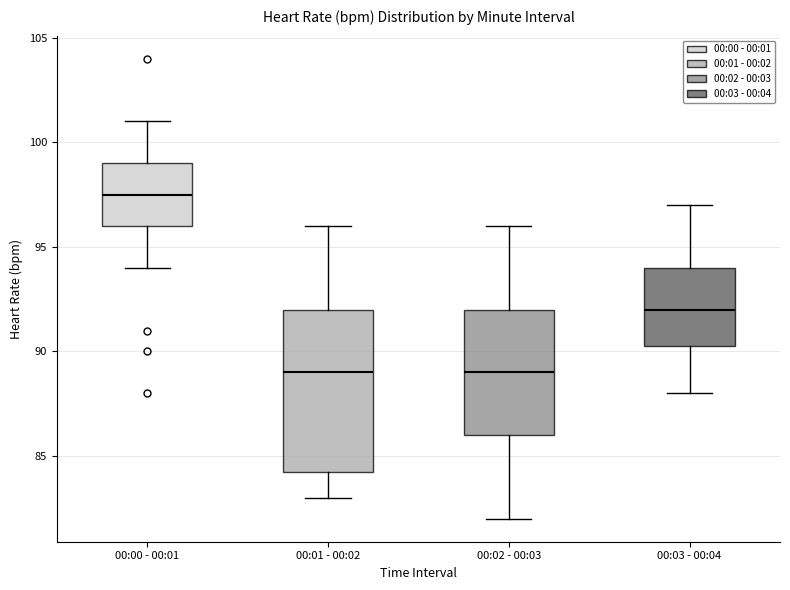

Where does the lower whisker of the box for 00:02 - 00:03 end on the y-axis? The values are not printed on the chart, so give them approximately, as read against the axis.

82.0